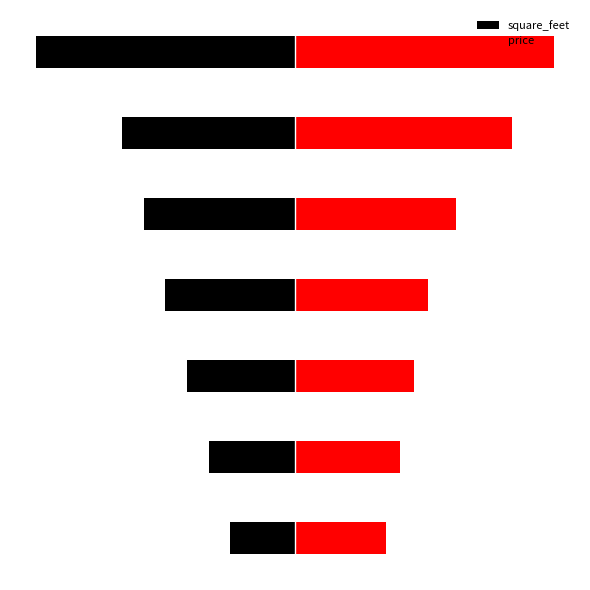

Is the value of price at 4 greater than the value of square_feet at 2?

Yes